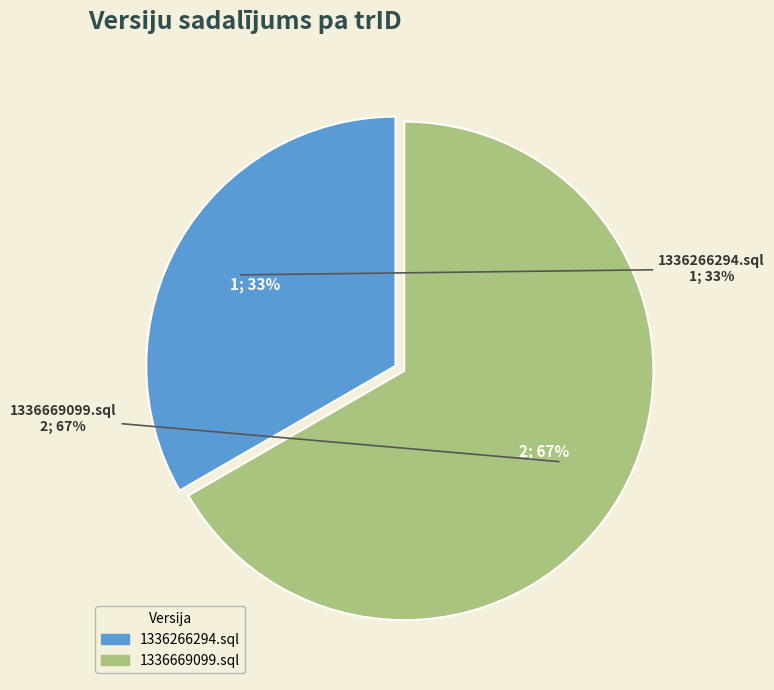

What percentage is the 1336266294.sql slice, to the nearest percent?

33%